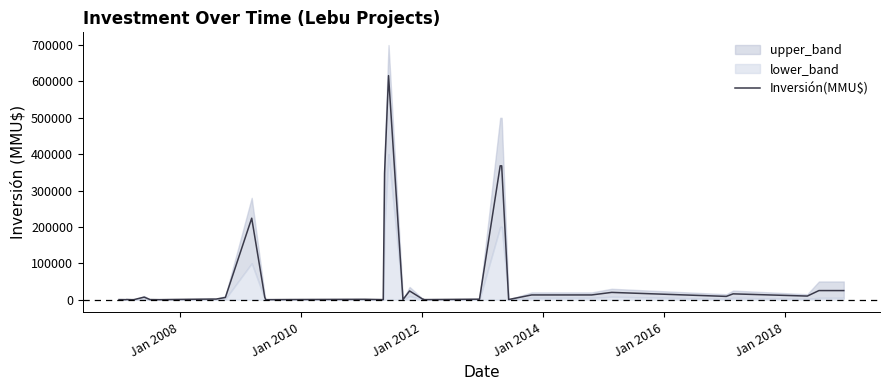

What is the difference between the maximum and second lowest values?

615990